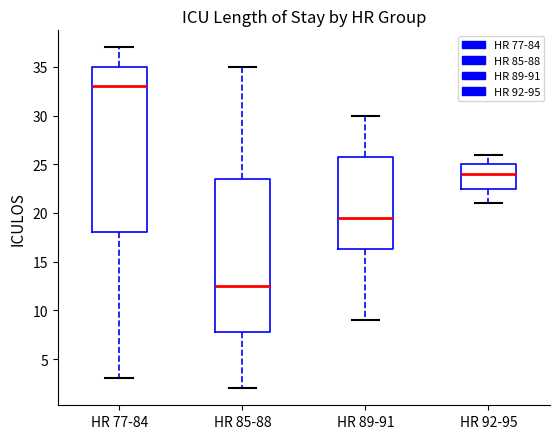

Which box has the lowest median line?

HR 85-88